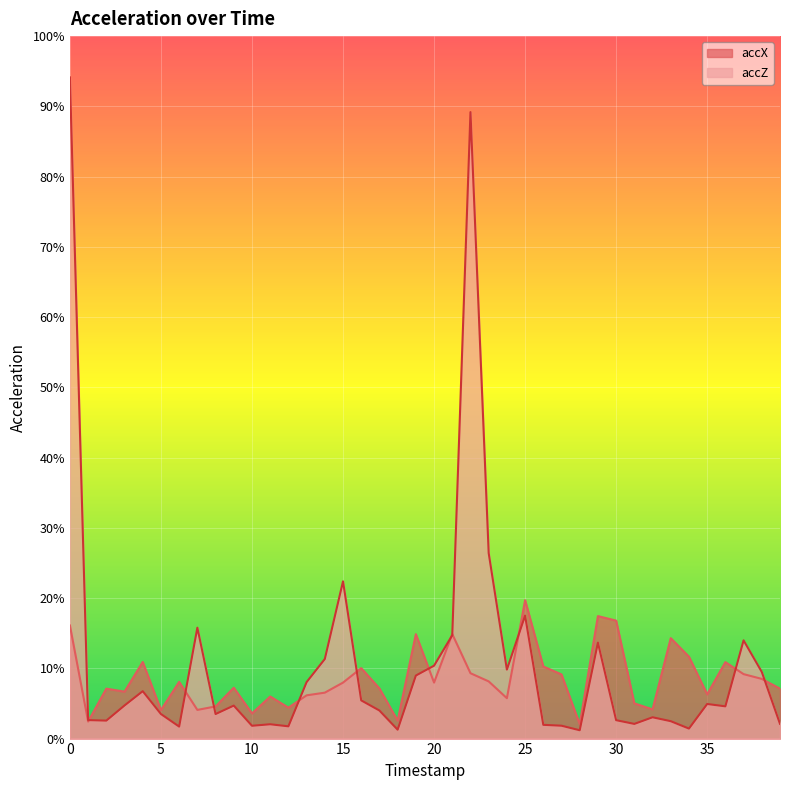

True or false: accZ has more than 1 points higher than both neighbors.

True